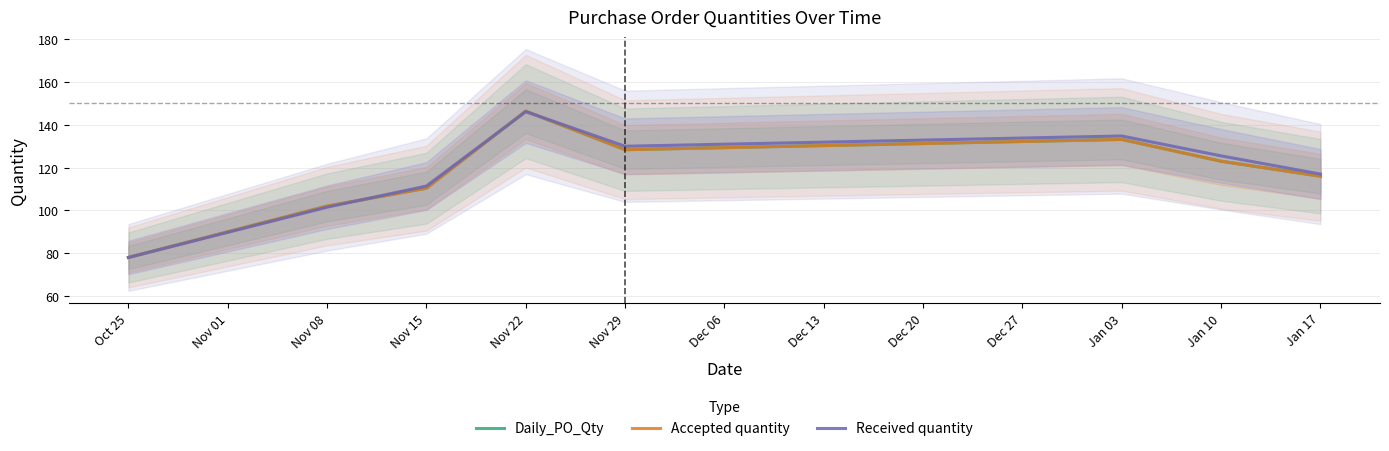

What is the value of the Daily_PO_Qty point at the 8th from the left?

116.0